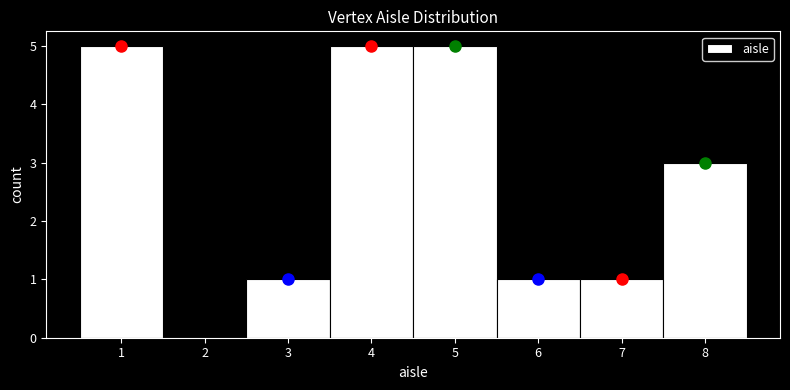

Reading left to right, list every bar in this chart as the range it spans on the x-axis followed by its height. The values are not printed on the chart, so give them approximately, as read against the axis.

0.5 to 1.5: 5
1.5 to 2.5: 0
2.5 to 3.5: 1
3.5 to 4.5: 5
4.5 to 5.5: 5
5.5 to 6.5: 1
6.5 to 7.5: 1
7.5 to 8.5: 3